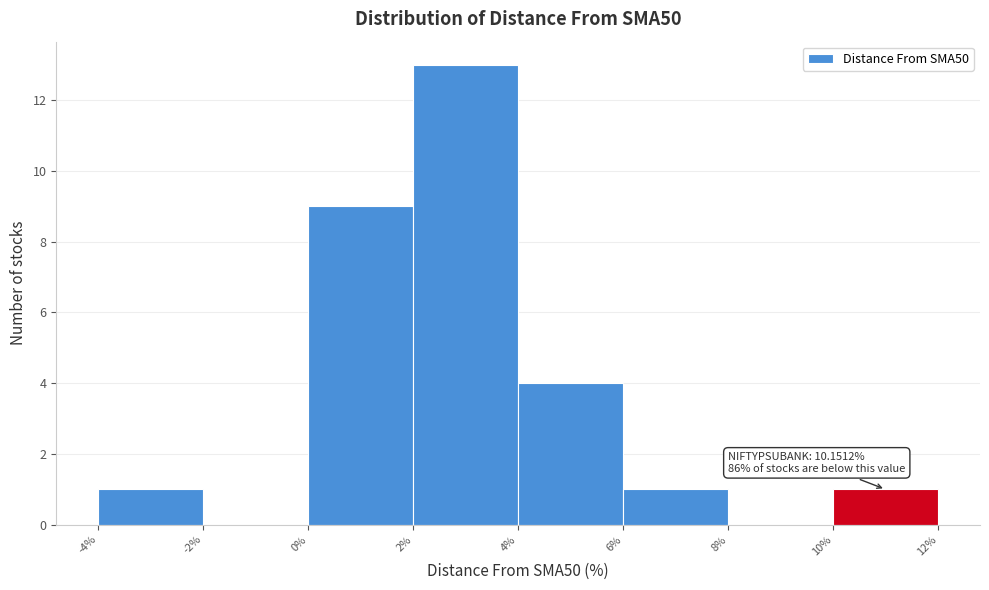

Over which range of the x-axis is the bar tallest?

2% to 4%